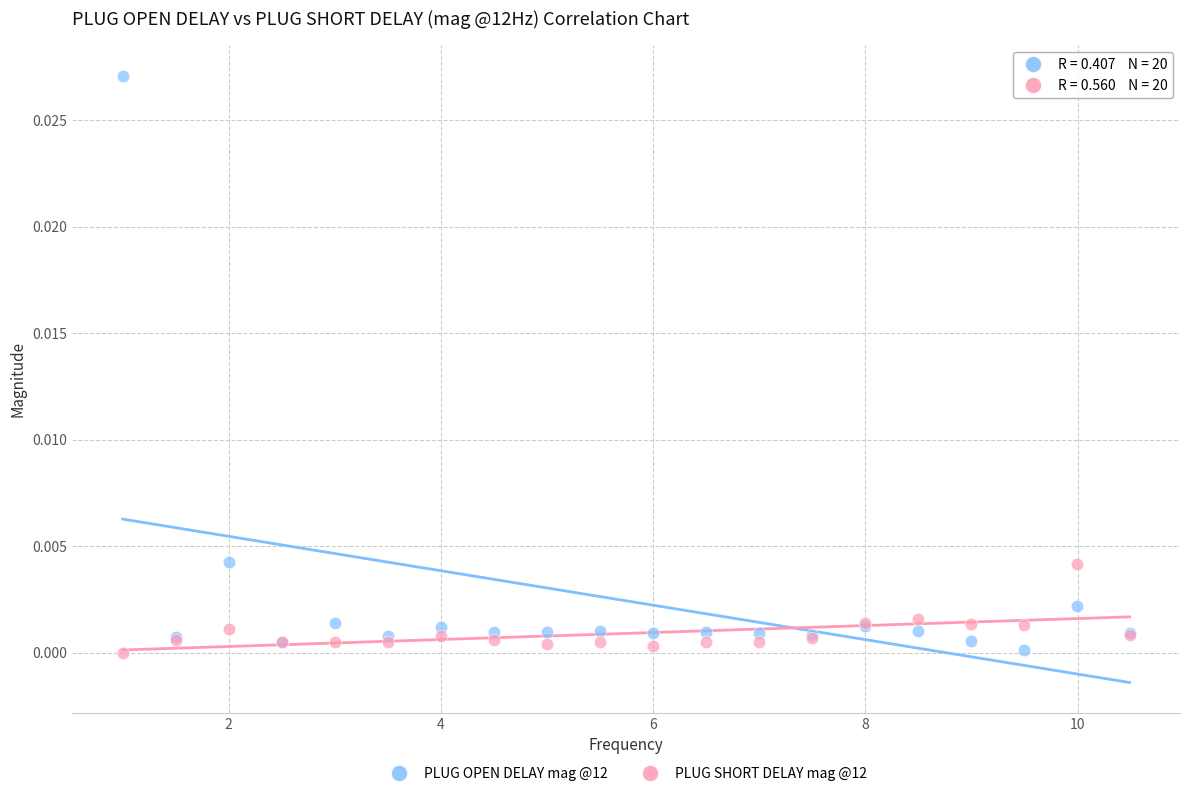

Which series has the widest spread of Y values?

PLUG OPEN DELAY mag @12